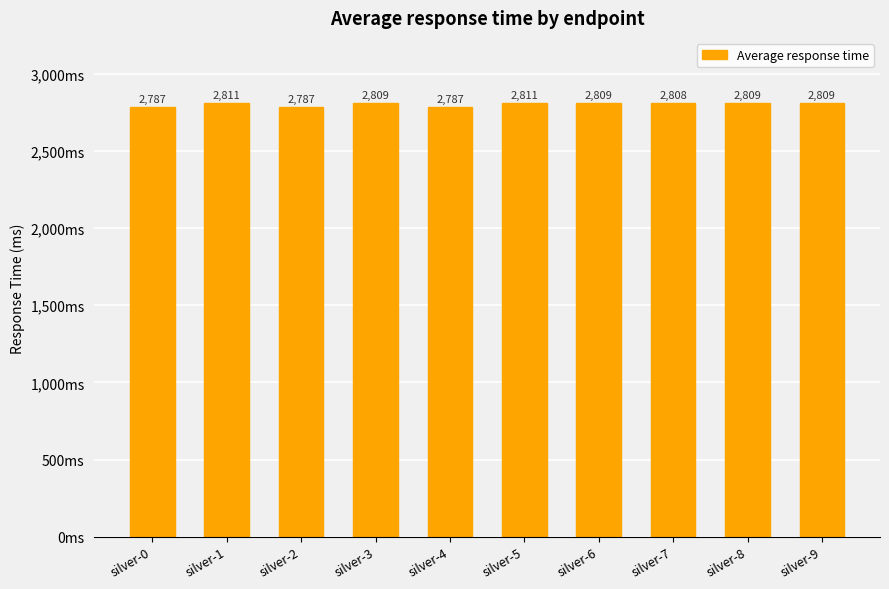

Are the bars horizontal?

No